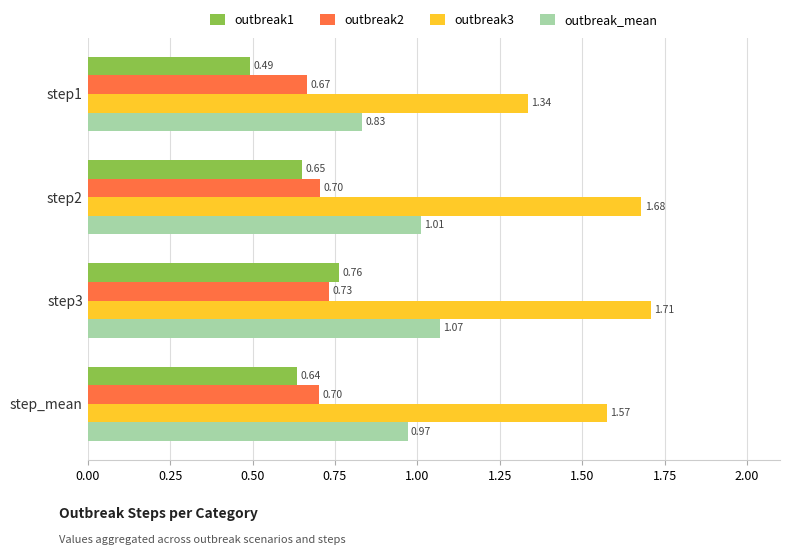

At how many categories does at least one series exceed 0?

4